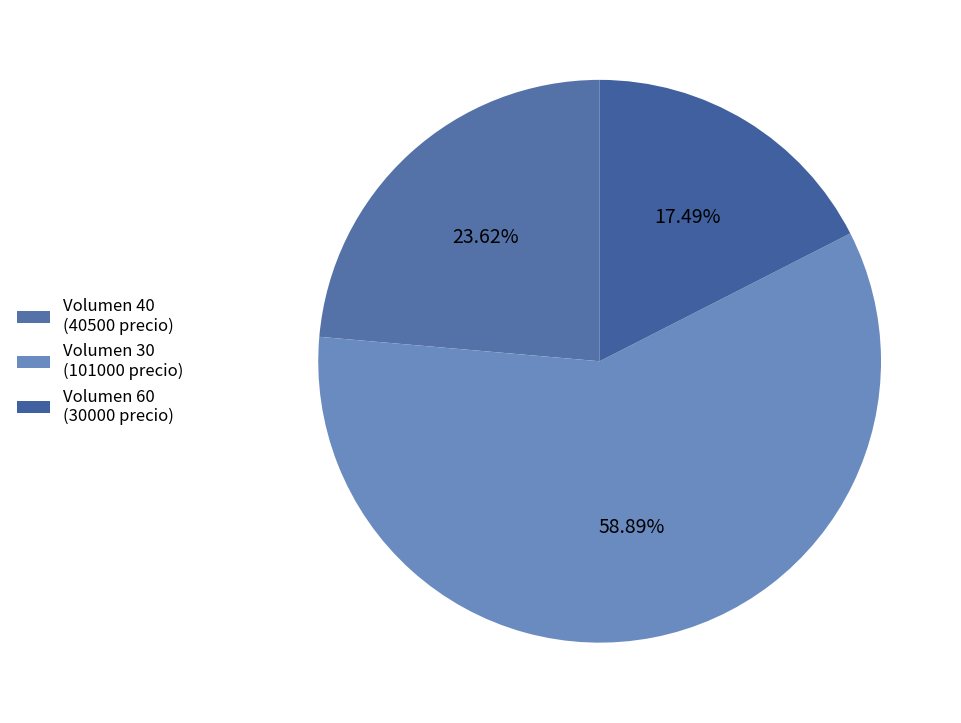

How many segments does this pie chart have?

3